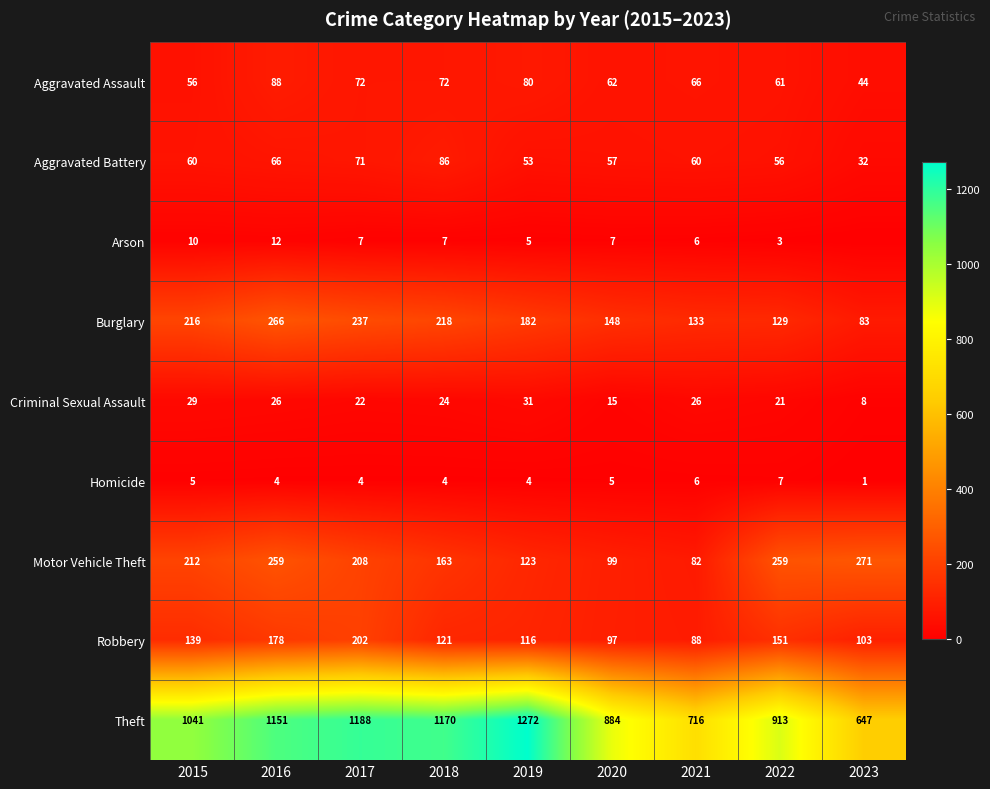

The Homicide series shows 5 at 2016. True or false?

False